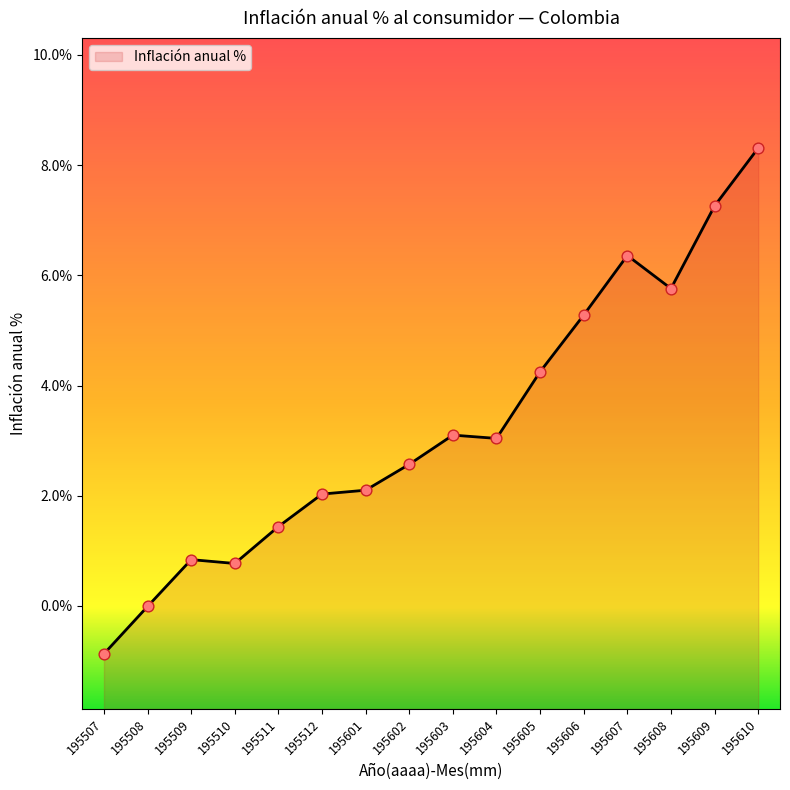

Approximately how many times larger is the value at 195512 compared to 195601?

1.0